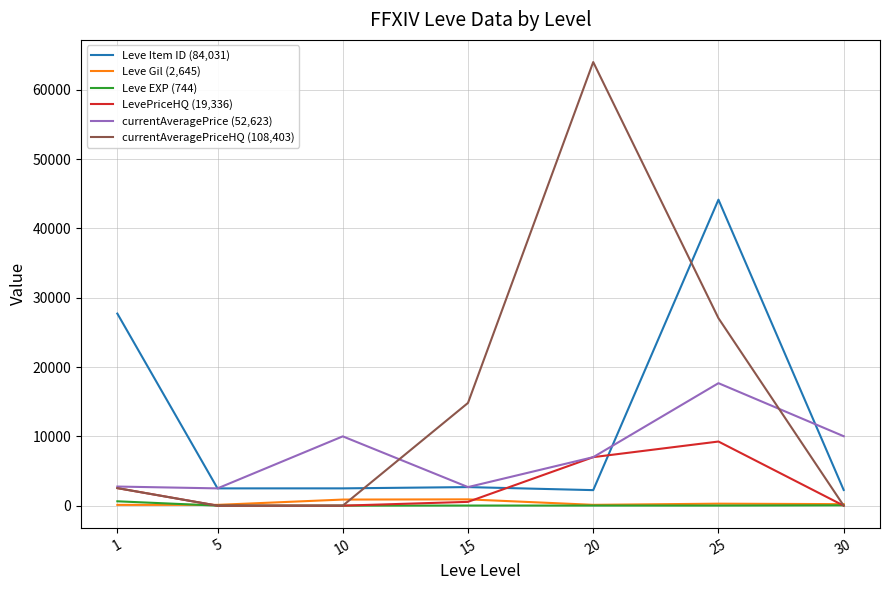

Which series has the largest range (max minus min)?

currentAveragePriceHQ (108,403)